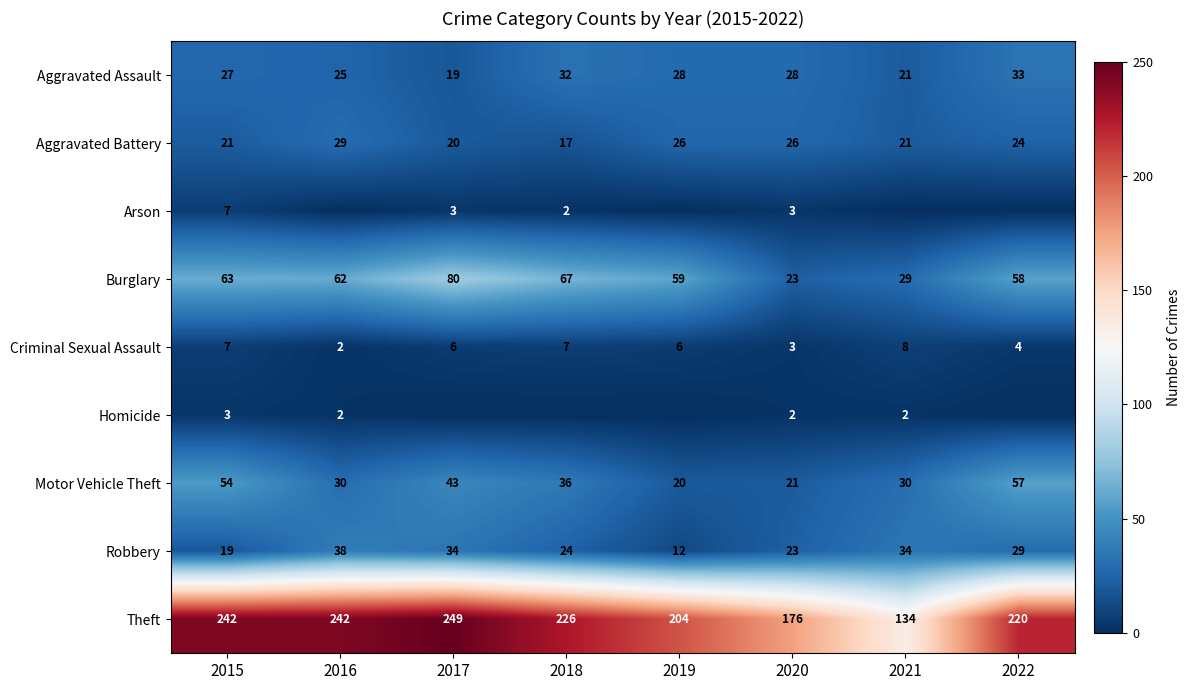

Where is Motor Vehicle Theft nearest to the value 38?

2018